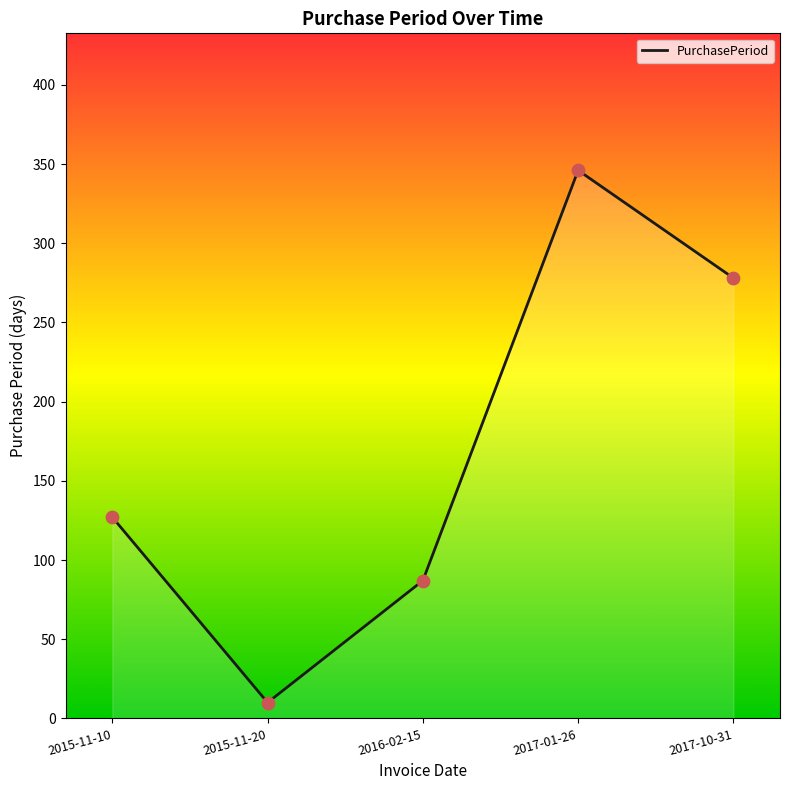

What is the change in value from 2017-01-26 to 2017-10-31?

-68